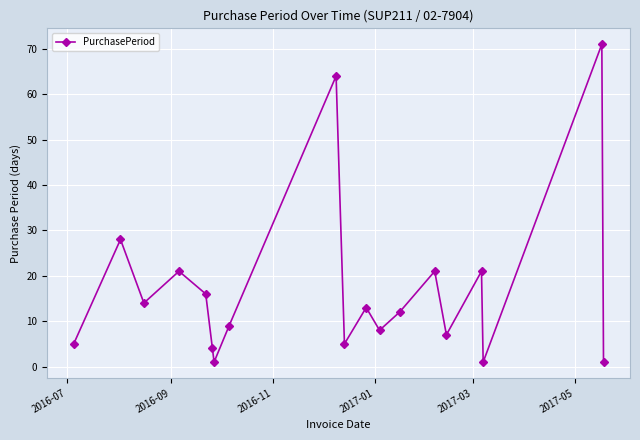

What is the greatest value displayed?

71